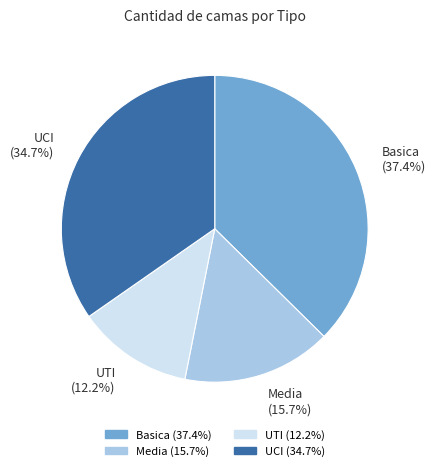

To the nearest percent, what percentage of the pie is Basica?

37%